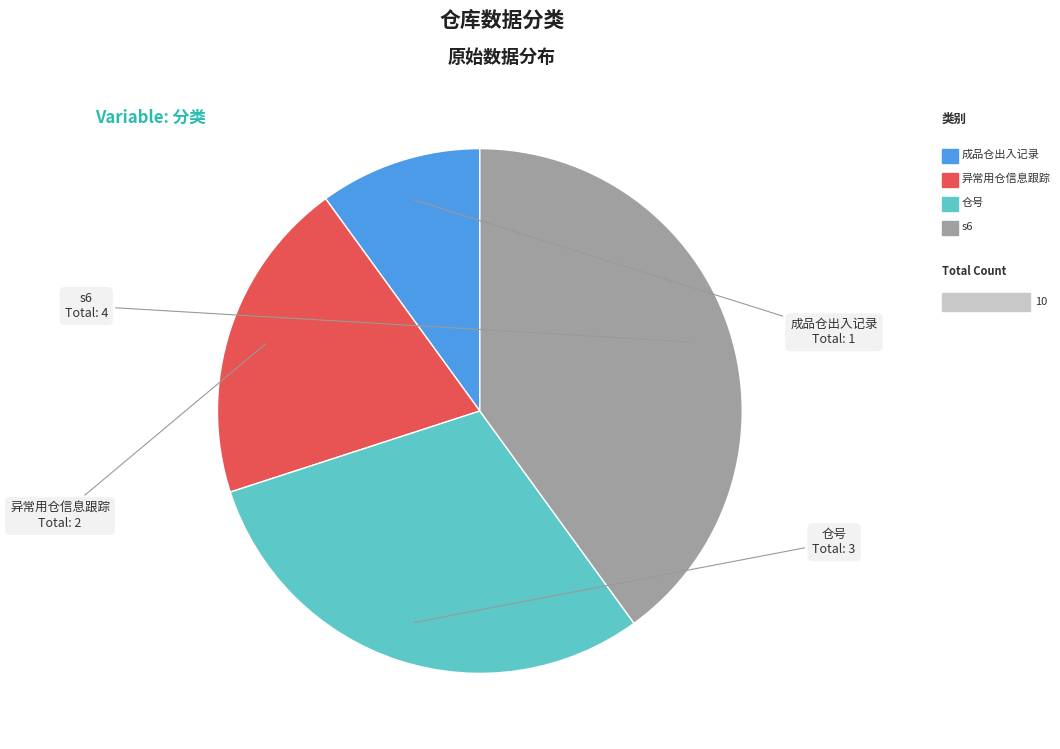

Which category has the smallest portion of the pie?

成品仓出入记录